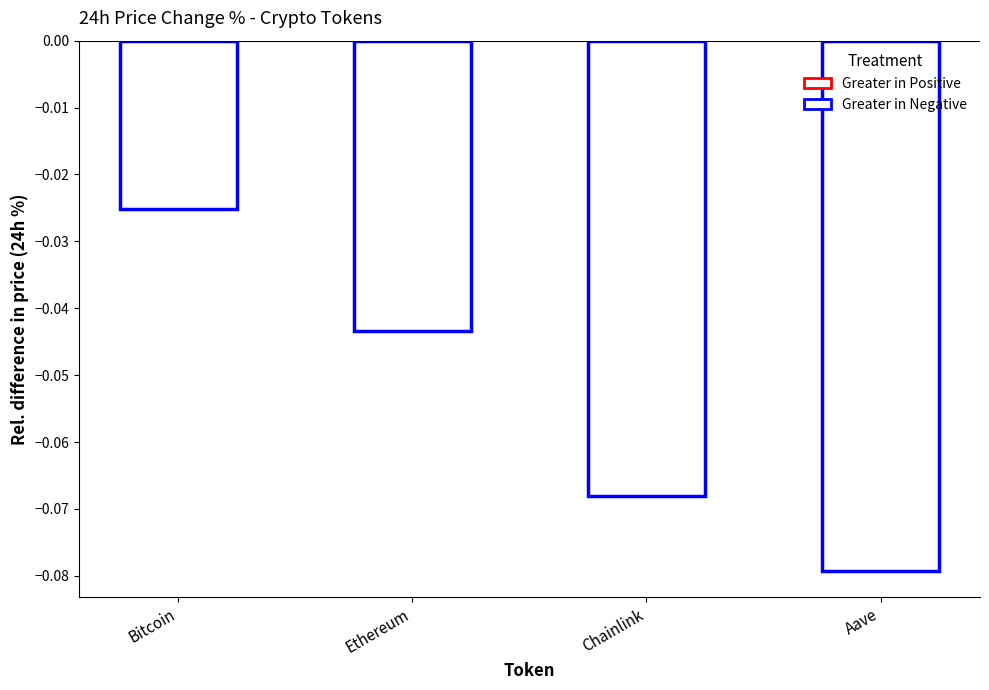

Between Bitcoin and Aave, which is larger?

Bitcoin